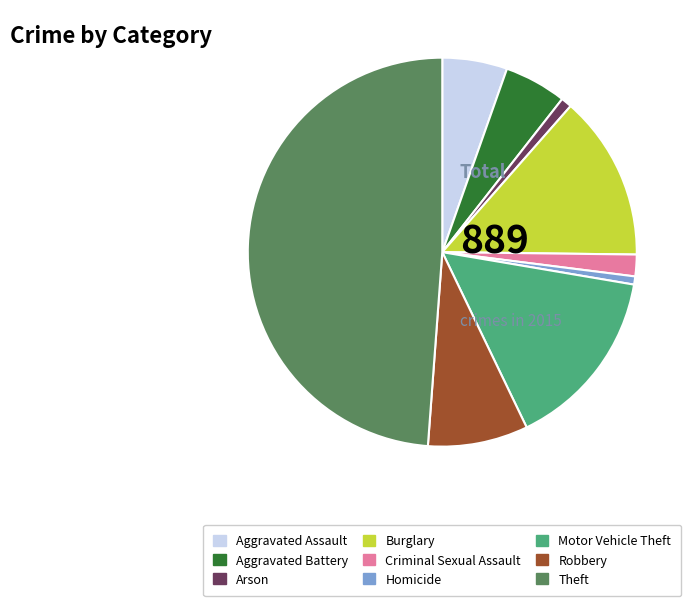

Which has a higher value, Robbery or Aggravated Assault?

Robbery